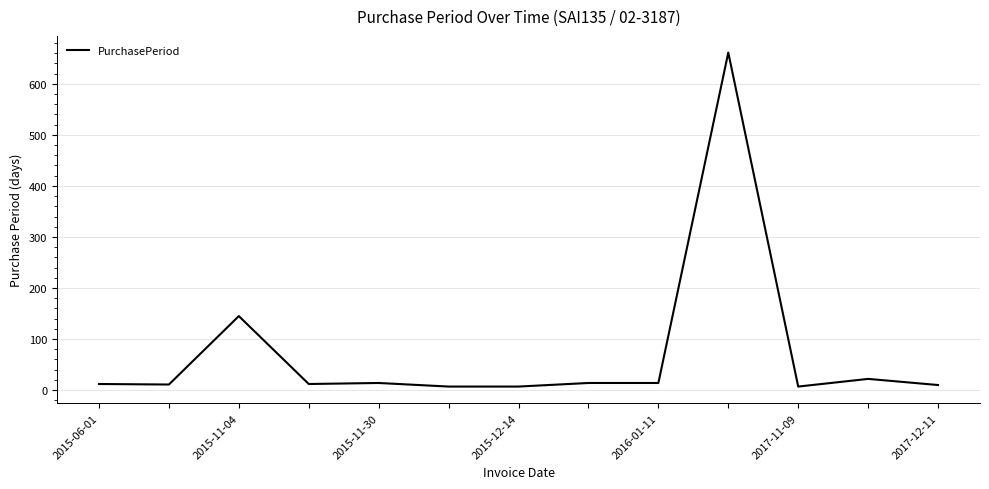

What is the maximum value shown in the chart?

661